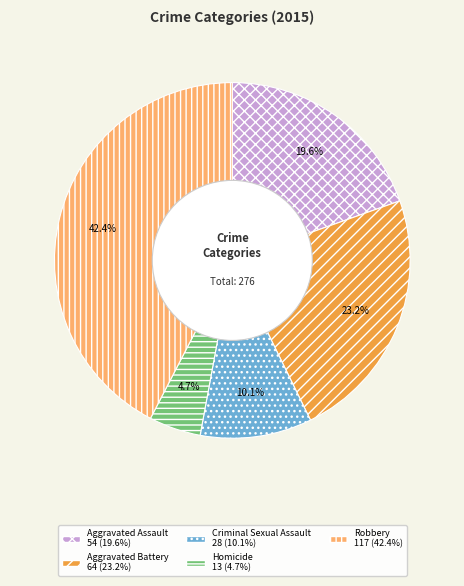

Rank the categories by value from lowest to highest.

Homicide, Criminal Sexual Assault, Aggravated Assault, Aggravated Battery, Robbery